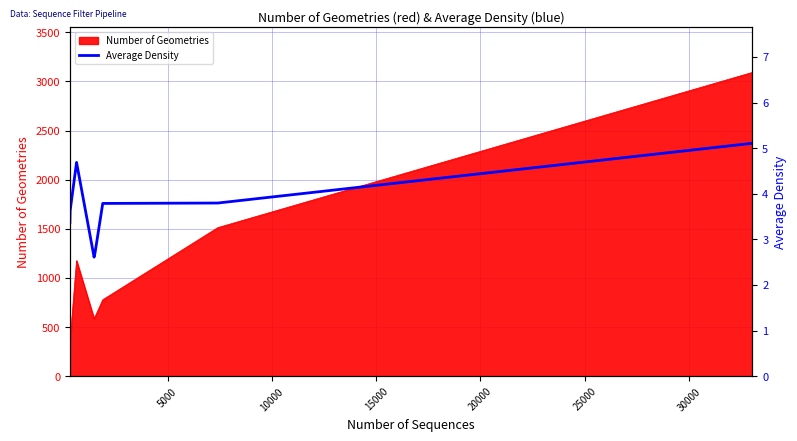

How many interior local peaks (higher than both neighbors) does the data have?

1